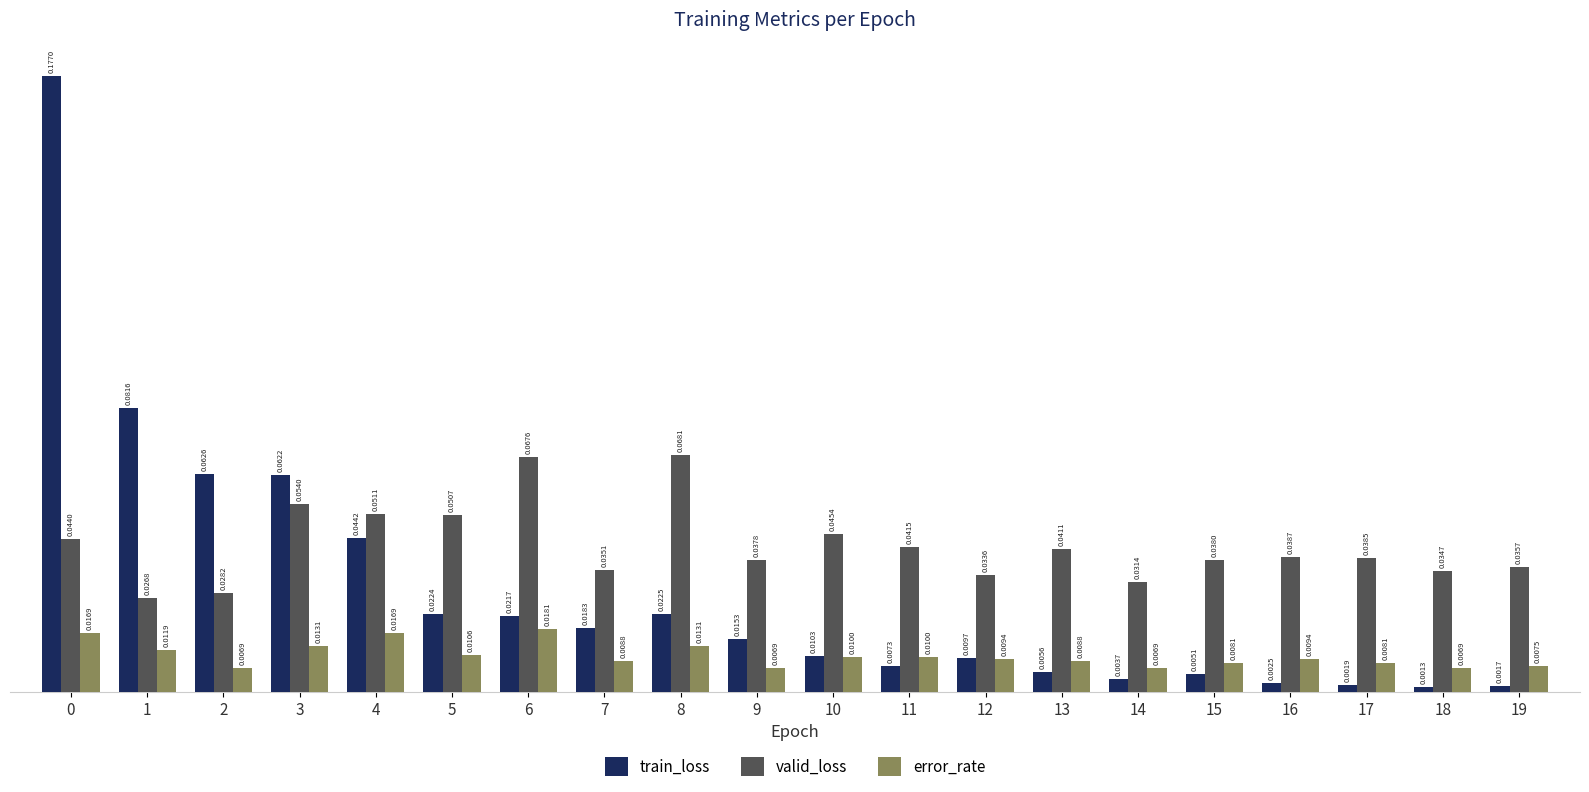

Which series has the largest total across all categories?

valid_loss